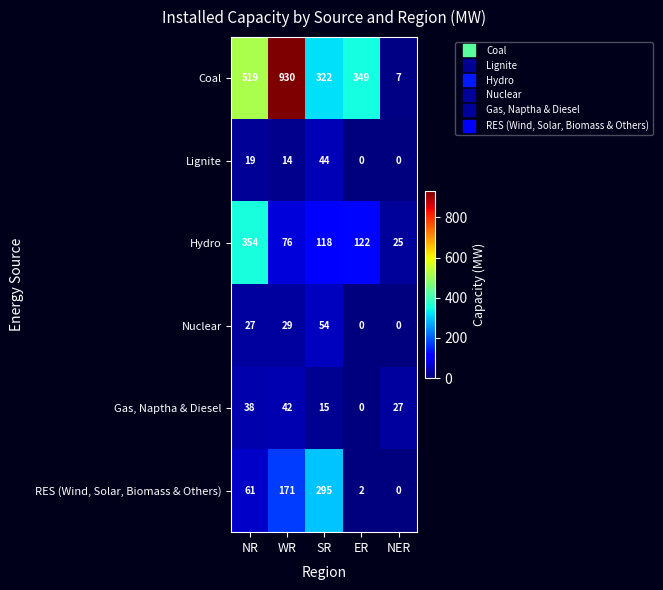

How many data points does each series have?

5